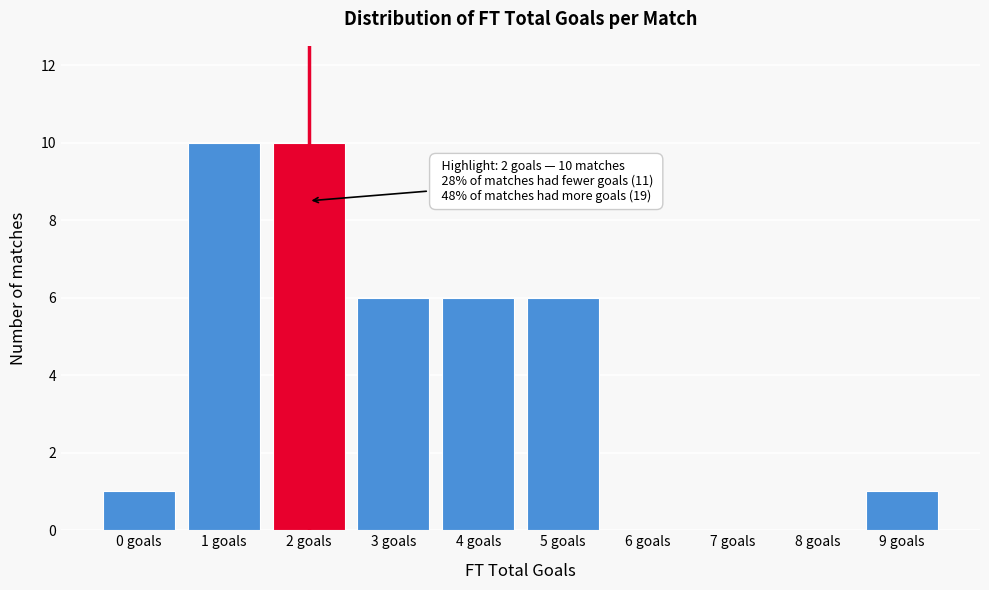

Reading left to right, extract all data points from this chart.

0 goals=1	1 goals=10	2 goals=10	3 goals=6	4 goals=6	5 goals=6	6 goals=0	7 goals=0	8 goals=0	9 goals=1